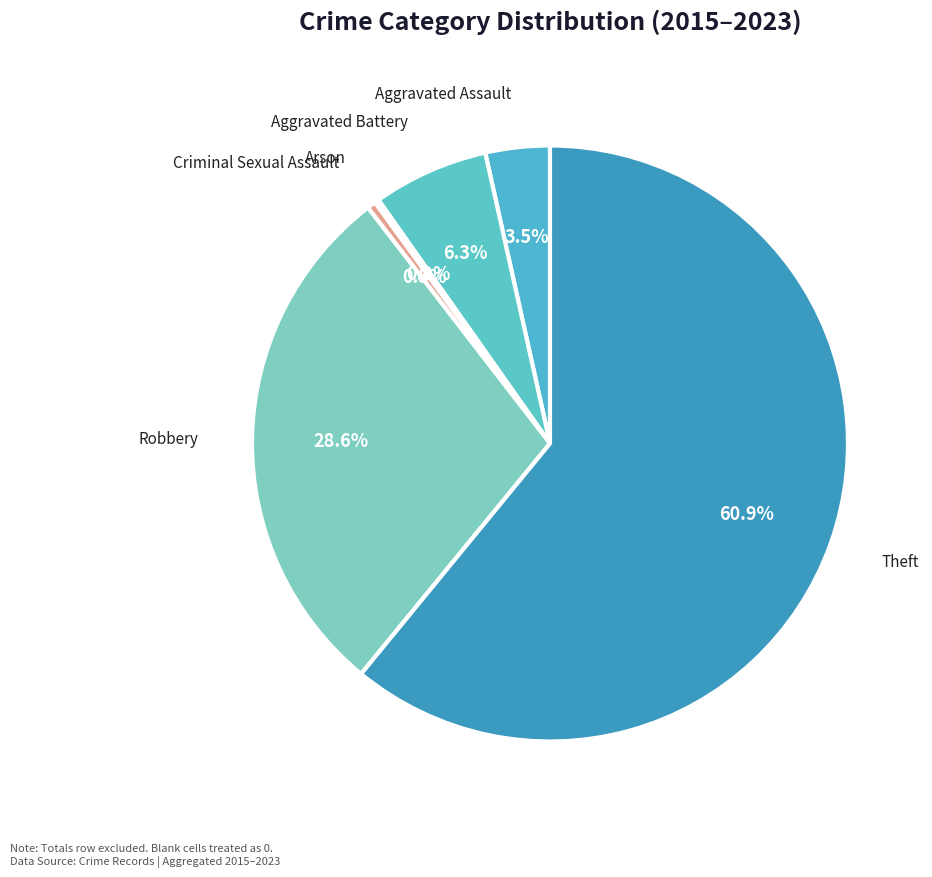

Which category has the biggest portion of the pie?

Theft